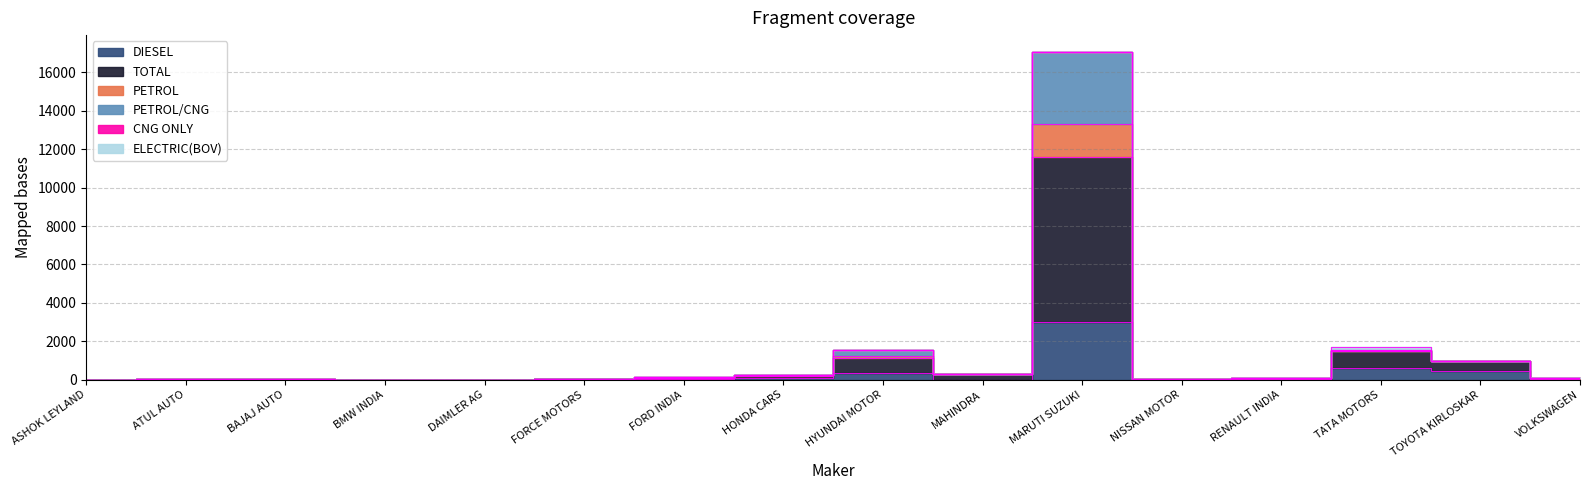

Is it true that DIESEL equals 4 at RENAULT INDIA?

False